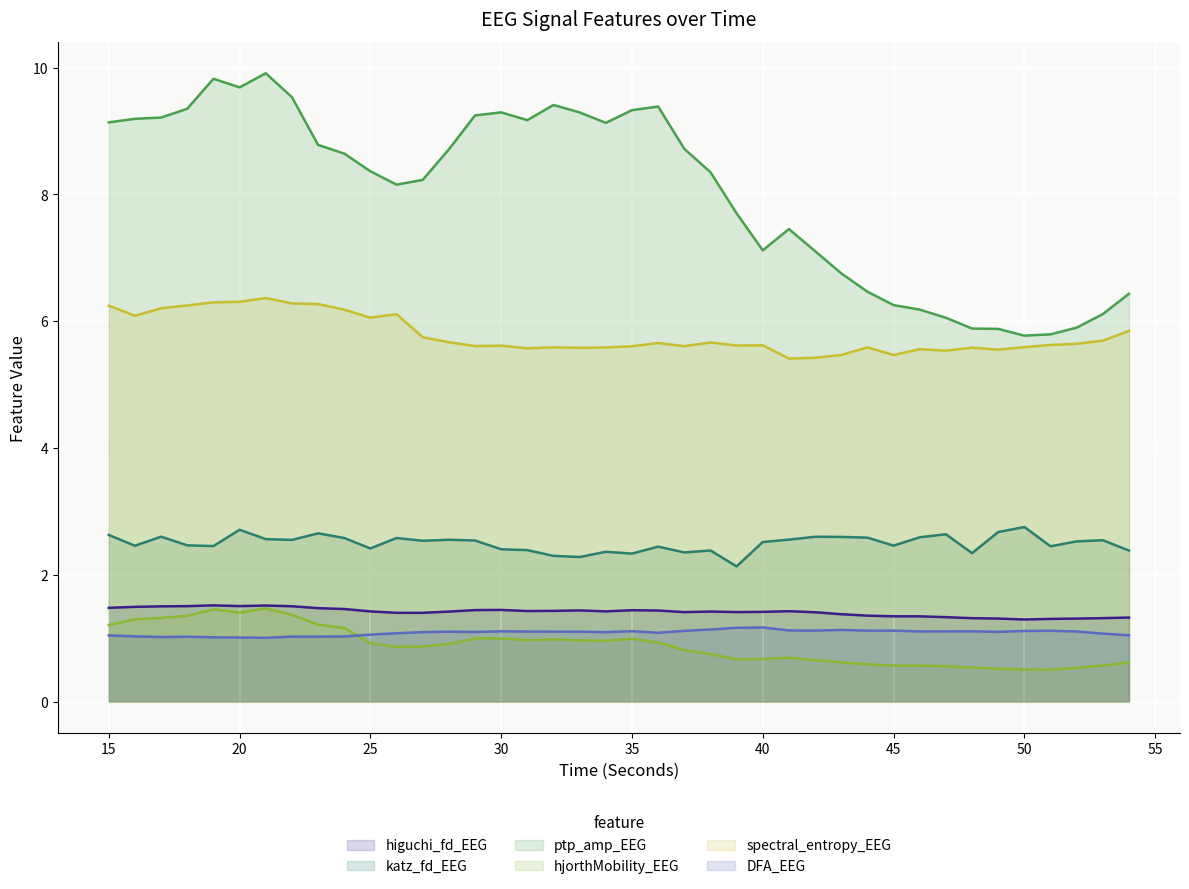

Which series has the widest spread of values?

ptp_amp_EEG